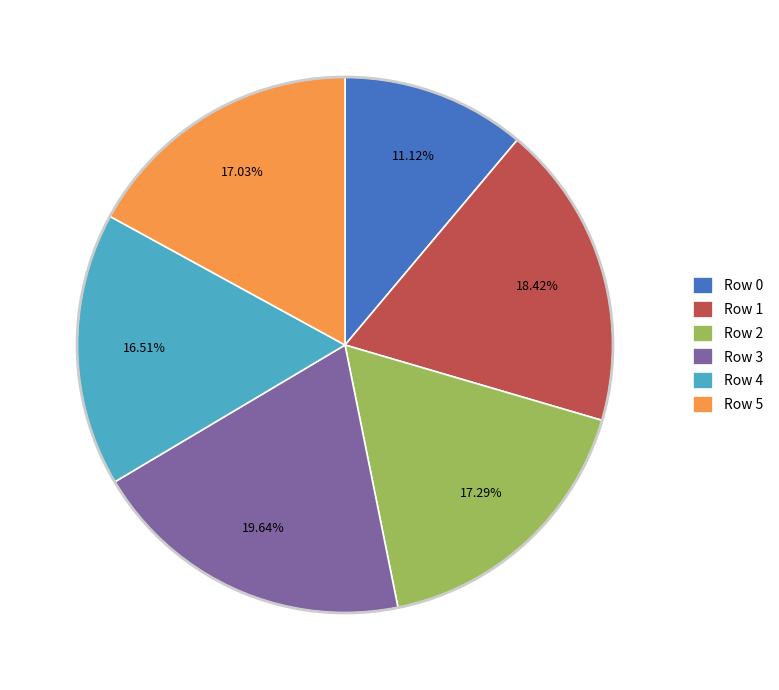

Is Row 1 the majority of the pie?

No